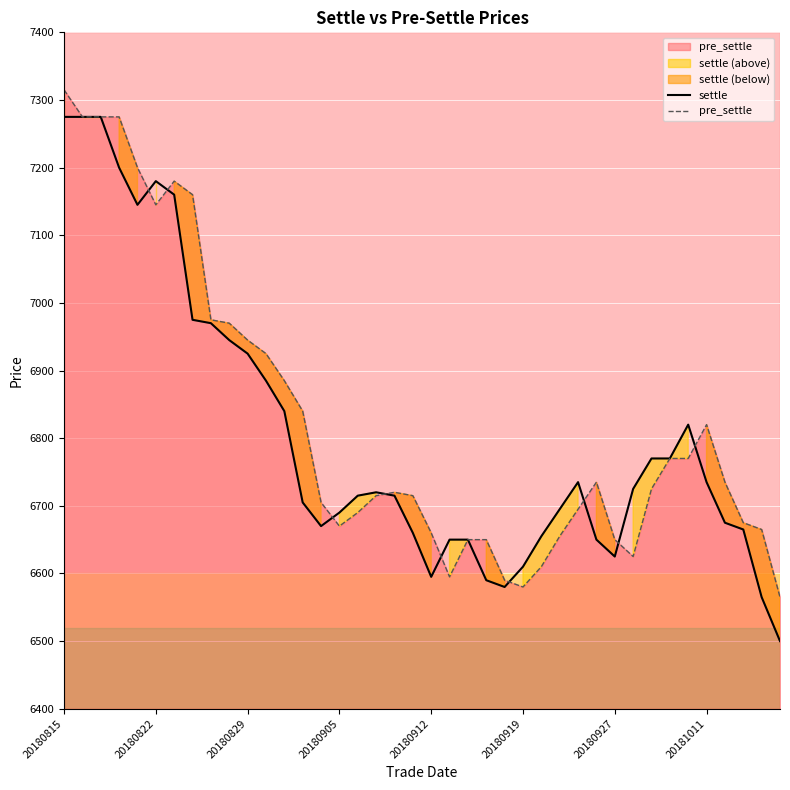

The value of settle at 20180829 is 12043. True or false?

False